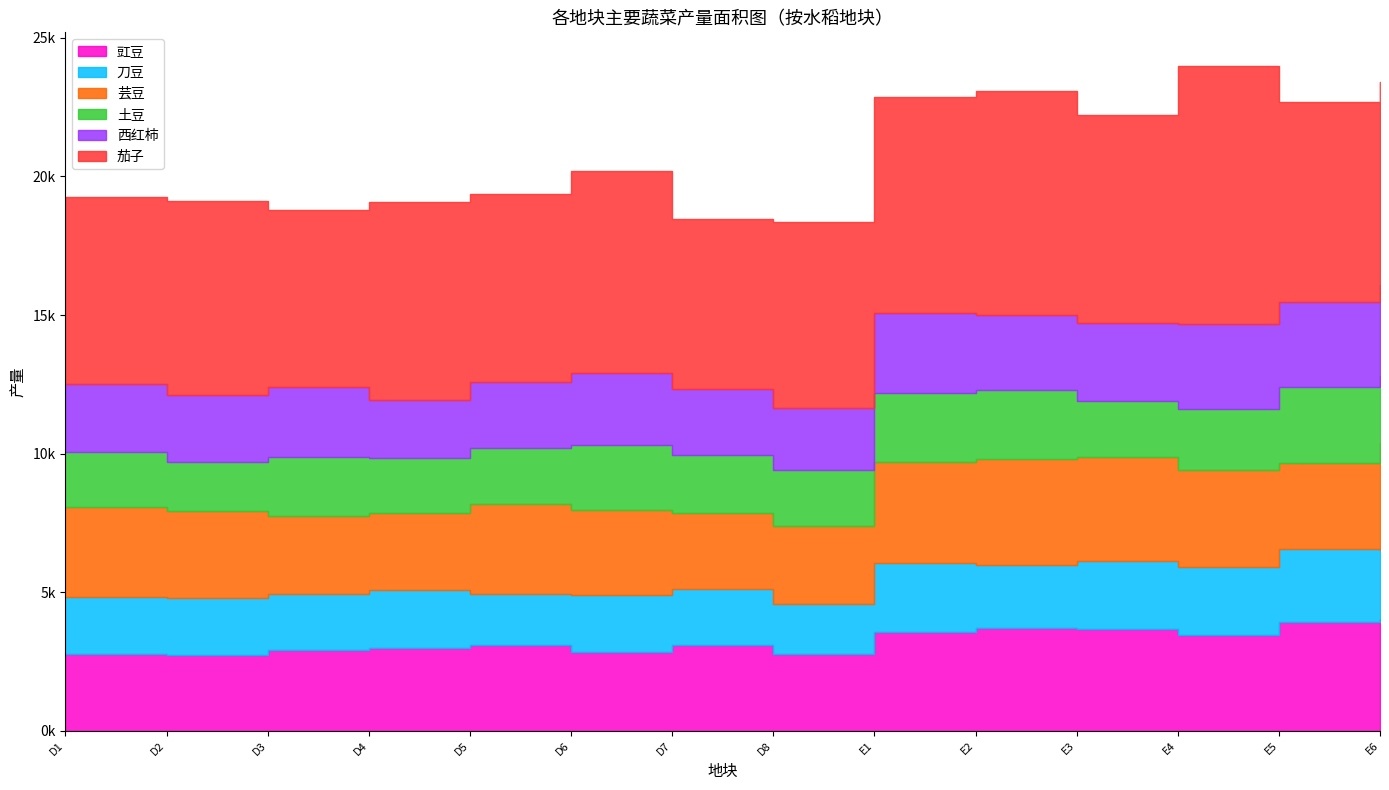

True or false: 土豆 and 豇豆 intersect in this chart.

False